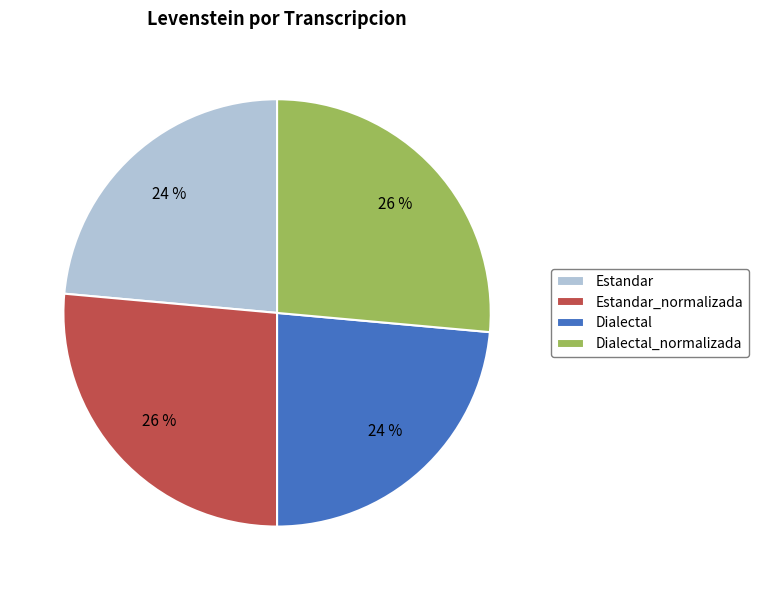

Does Estandar account for over 50% of the chart?

No